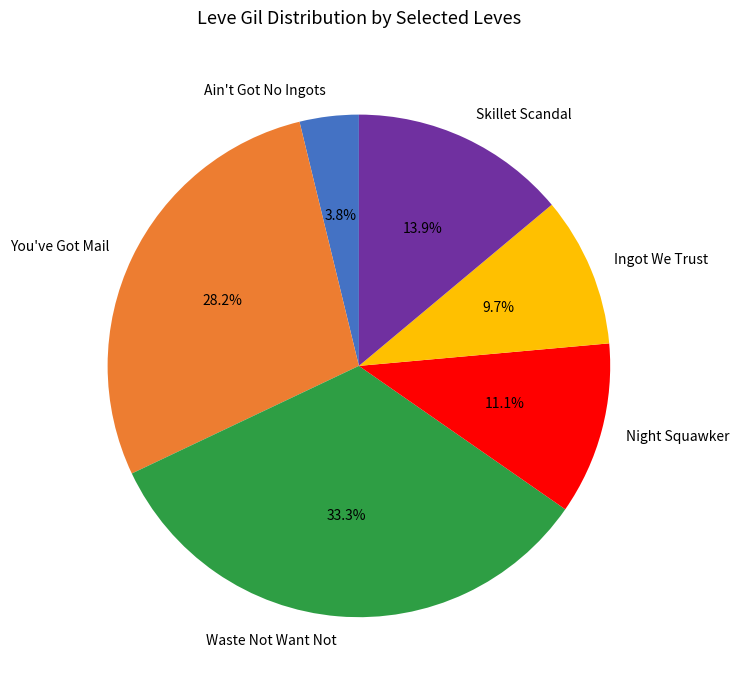

Is You've Got Mail the majority of the pie?

No